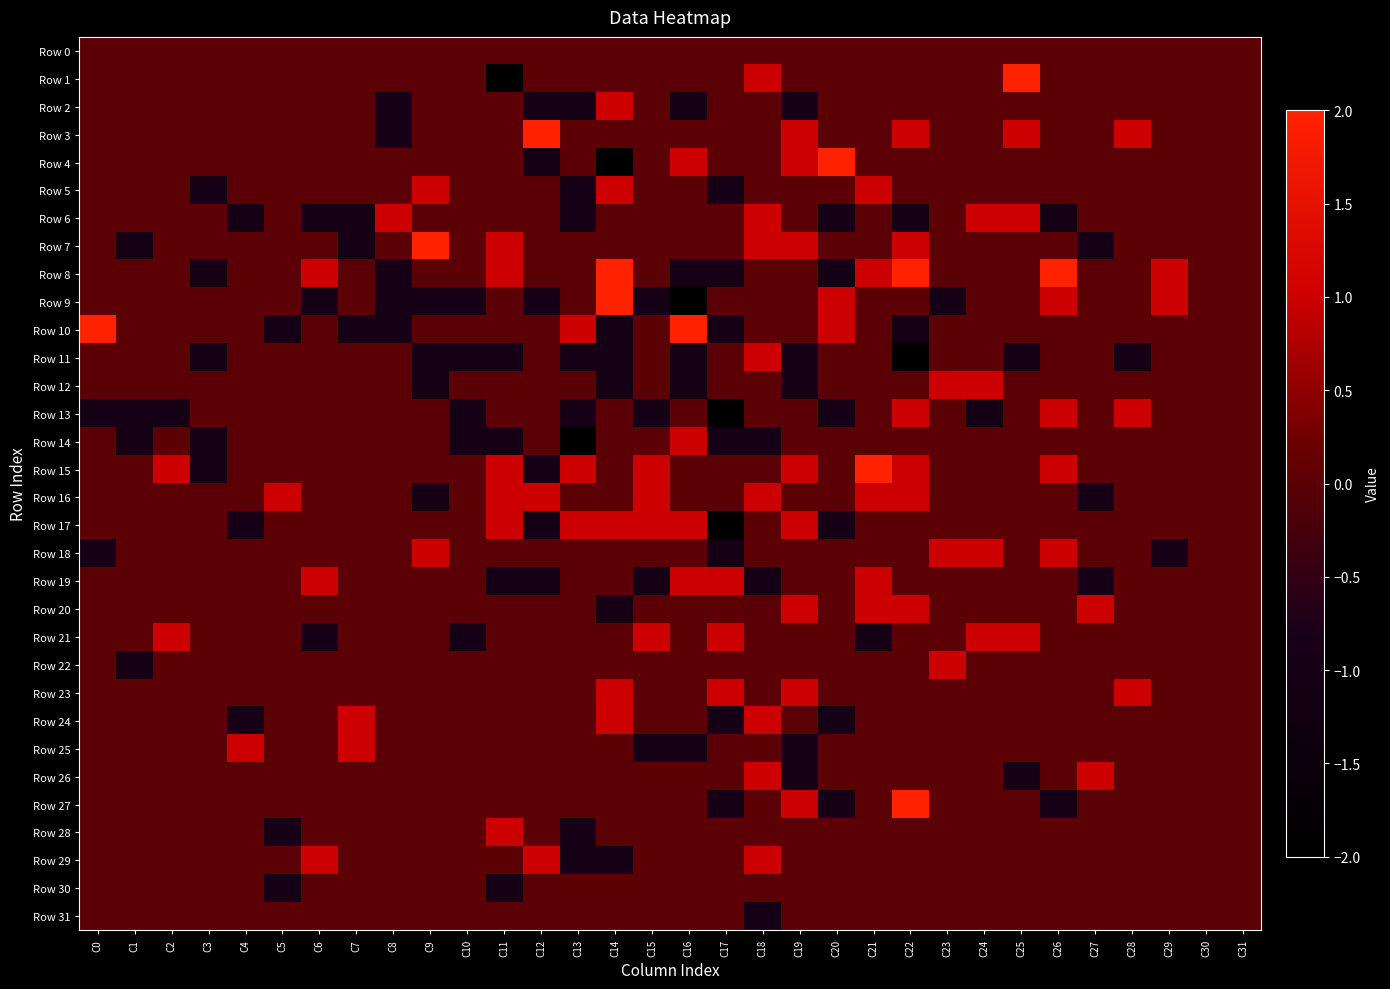

Rank the series at C18 from lowest to highest value.

Row 14, Row 19, Row 31, Row 0, Row 2, Row 3, Row 4, Row 5, Row 8, Row 9, Row 10, Row 12, Row 13, Row 15, Row 17, Row 18, Row 20, Row 21, Row 22, Row 23, Row 25, Row 27, Row 28, Row 30, Row 1, Row 6, Row 7, Row 11, Row 16, Row 24, Row 26, Row 29